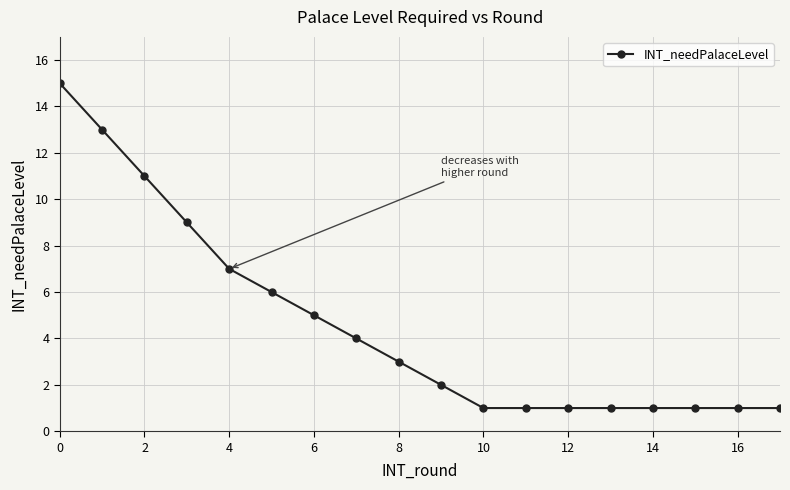

What is the difference between the second highest and second lowest values?

12